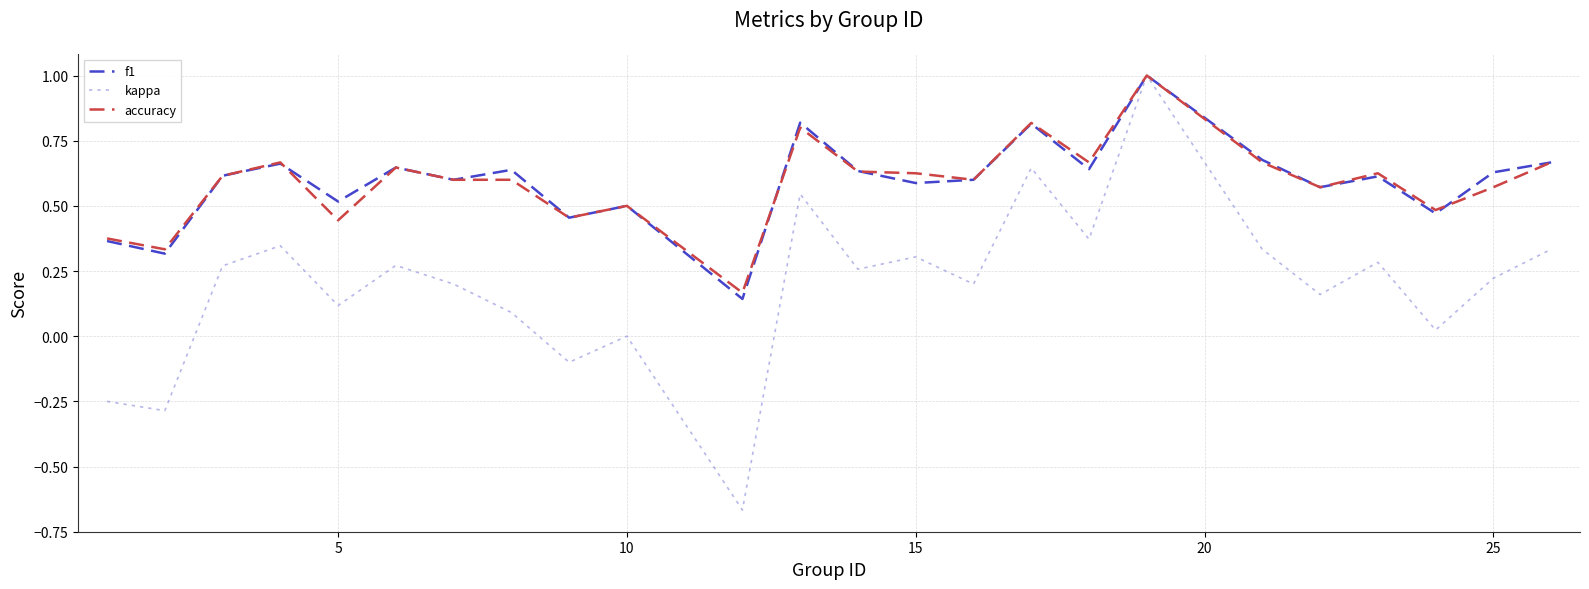

Which series has the widest spread of values?

kappa